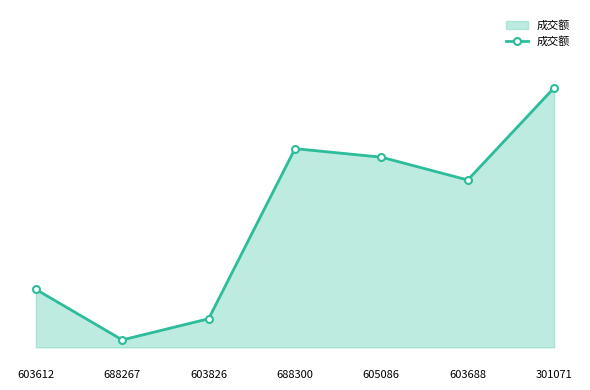

What is the difference between the second highest and second lowest values?

0.7